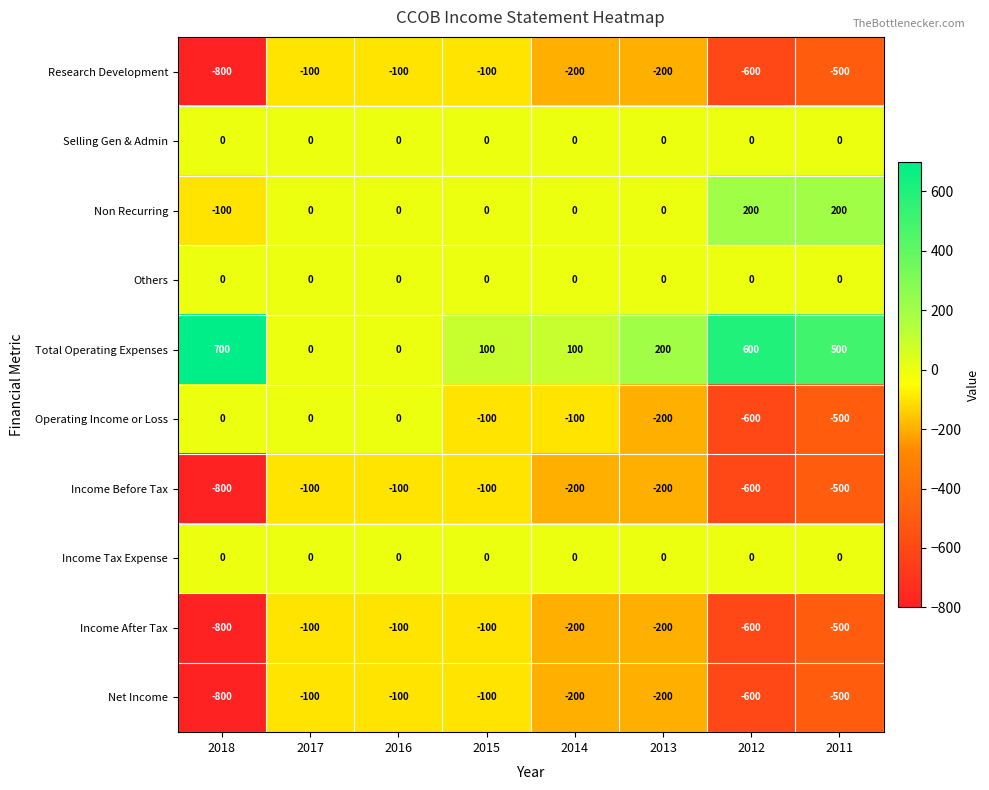

Which label corresponds to the smallest value in the chart?

2018